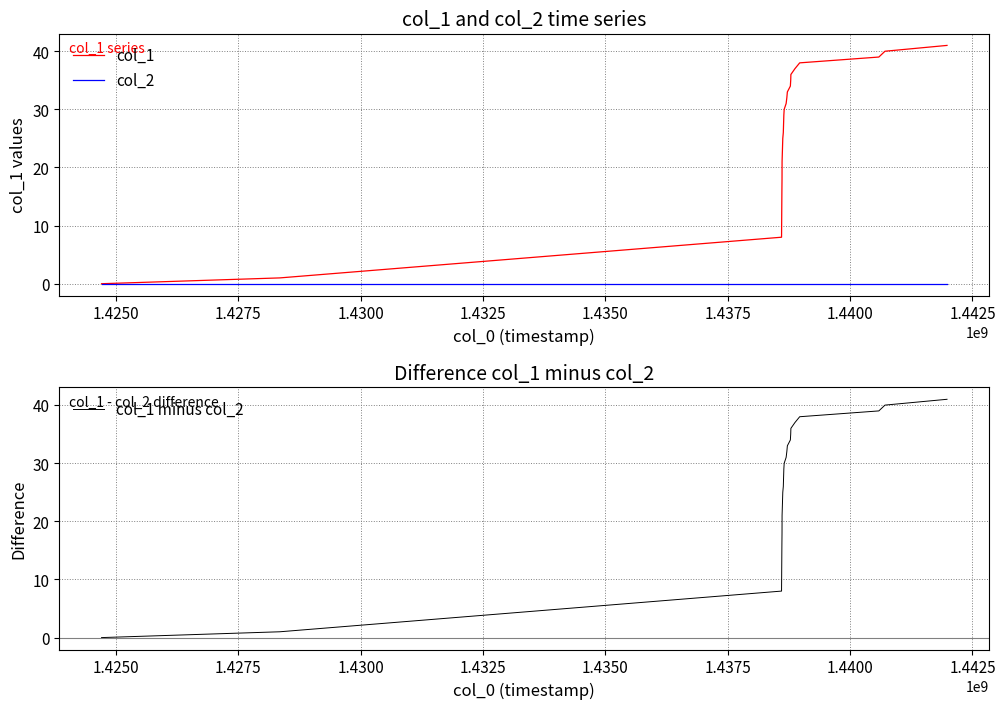

Which series has the largest range (max minus min)?

col_1